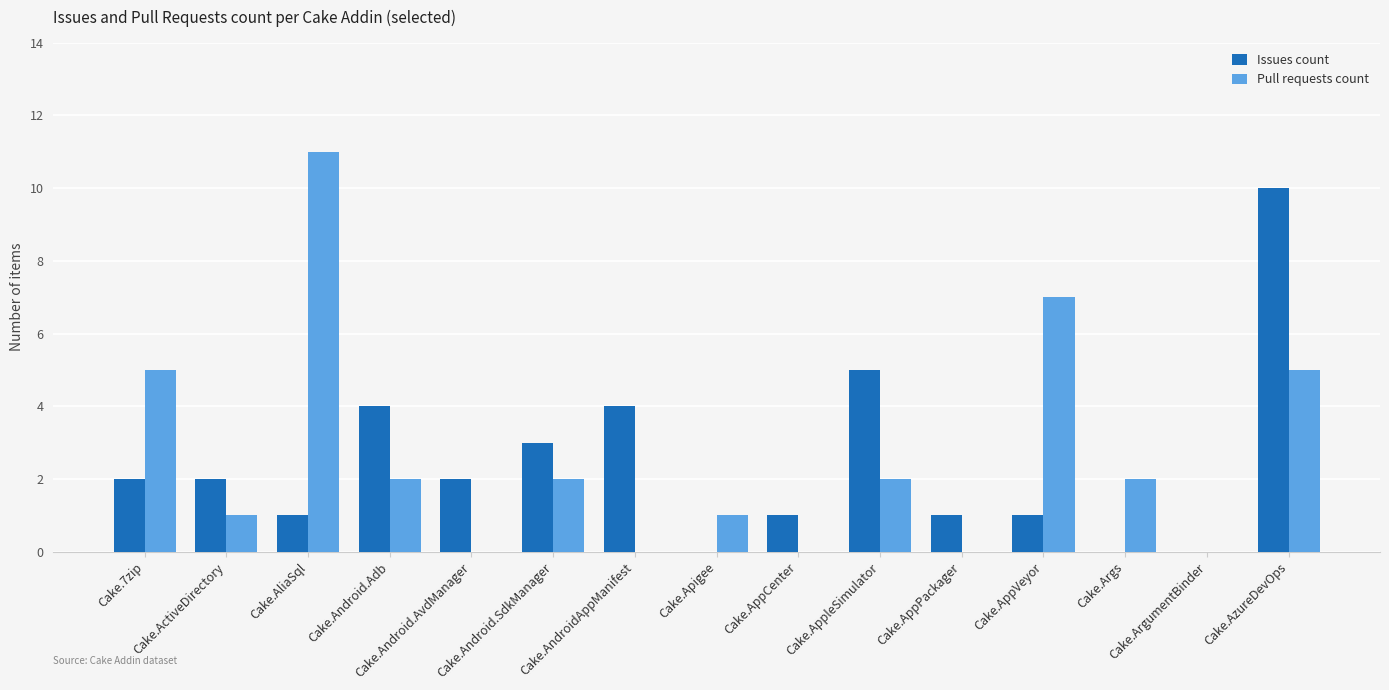

What is the sum of all Pull requests count values?

38